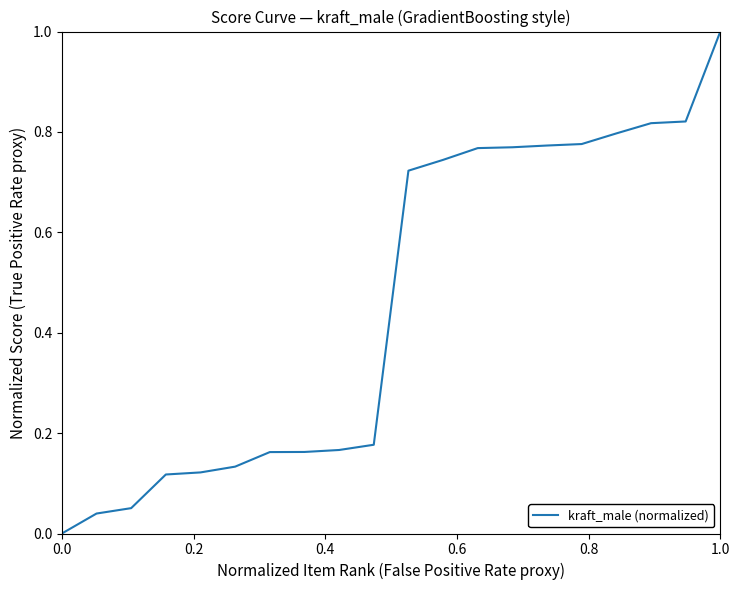

What is the difference between the maximum and minimum values?

1.0